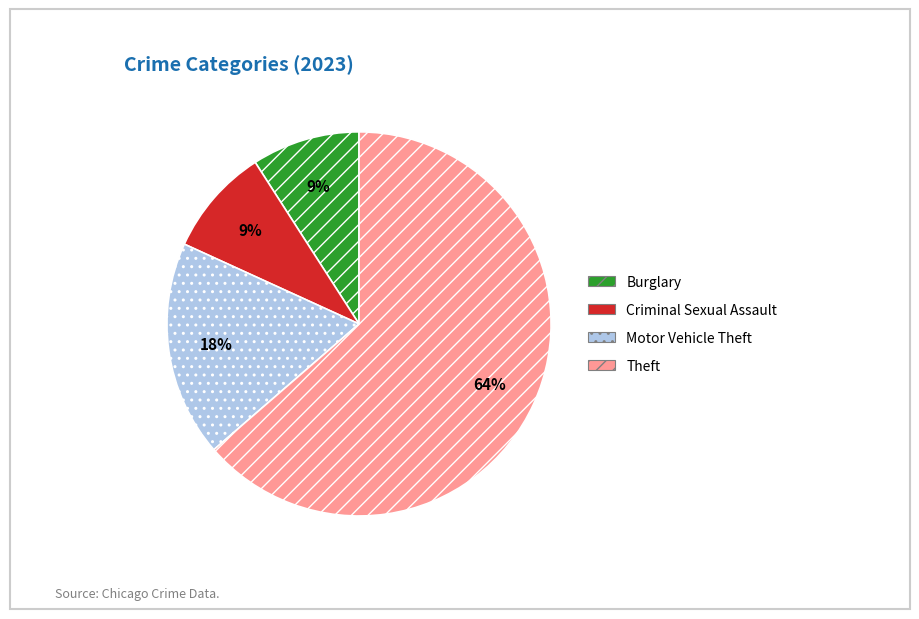

How many segments does this pie chart have?

4